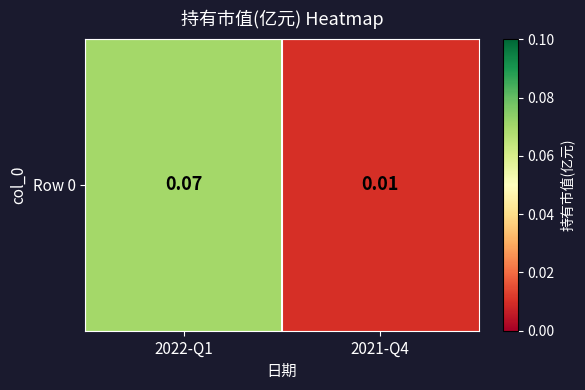

Reading left to right, transcribe all the data shown in this chart.

2022-Q1=0.1	2021-Q4=0.0